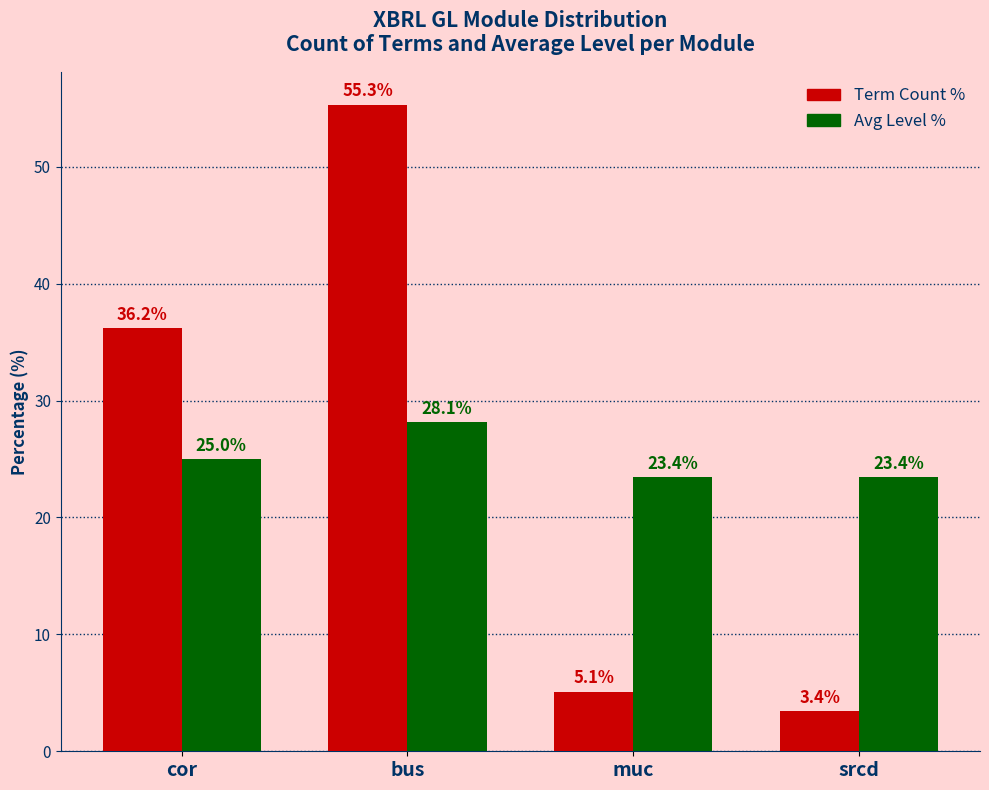

What is the difference between the Term Count % values at muc and bus?

50.2